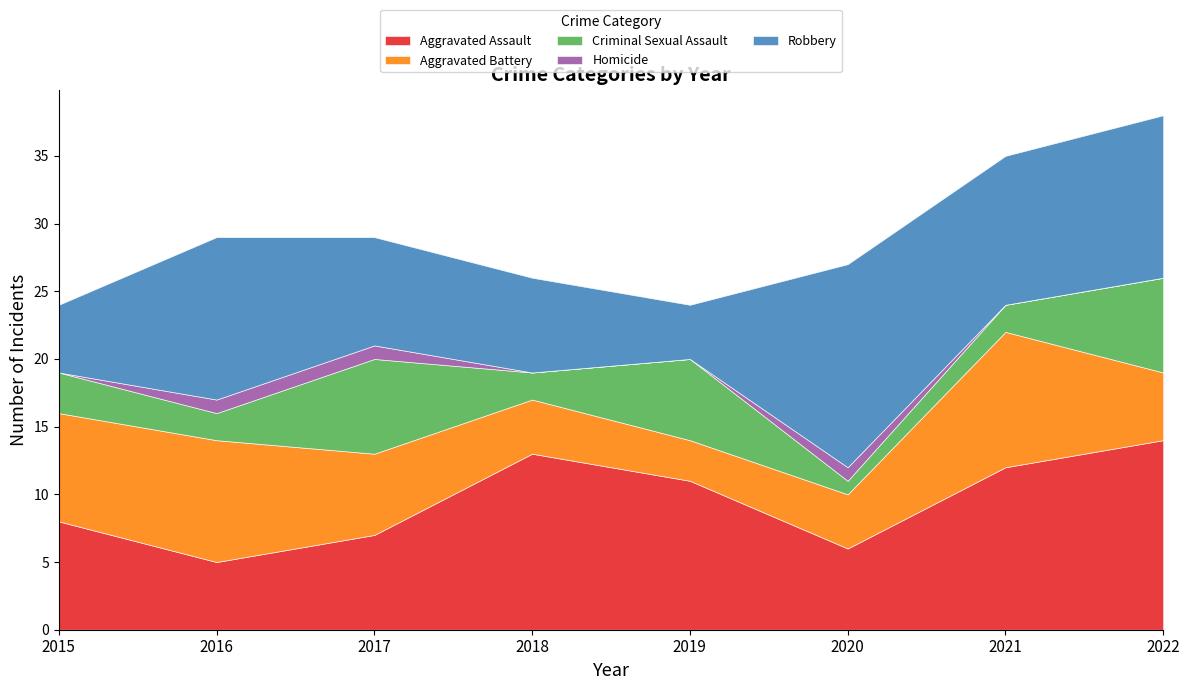

True or false: Robbery has a value of 8 at 2017.

True